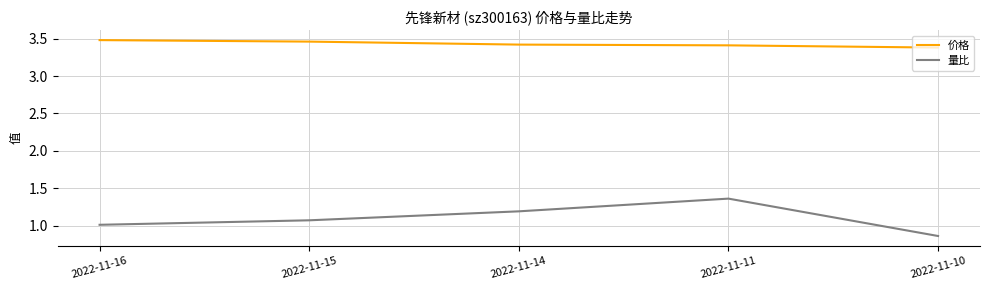

Which series has the largest range (max minus min)?

量比